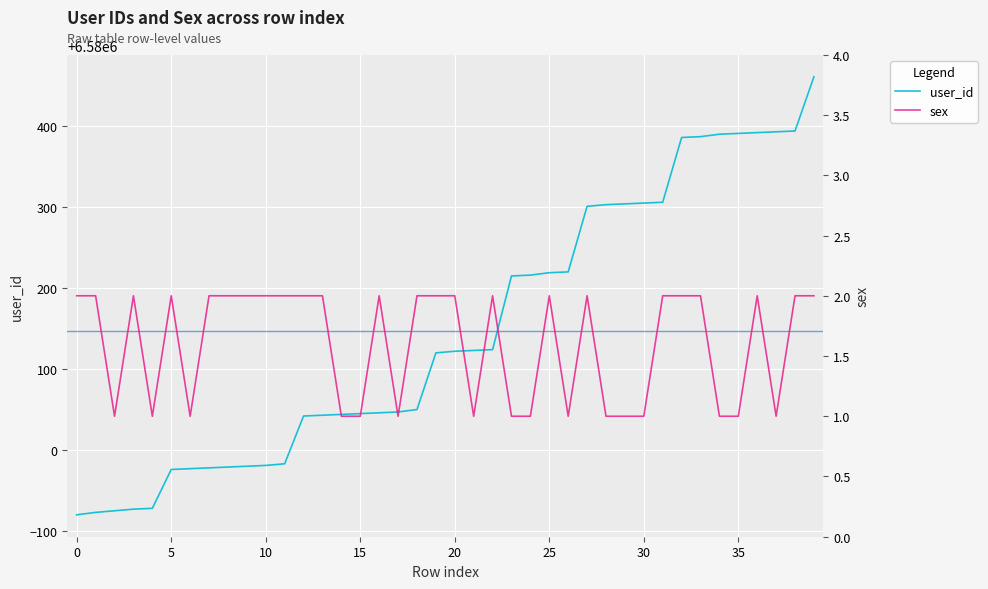

What is the value of the user_id point at the 7th from the left?

6579977